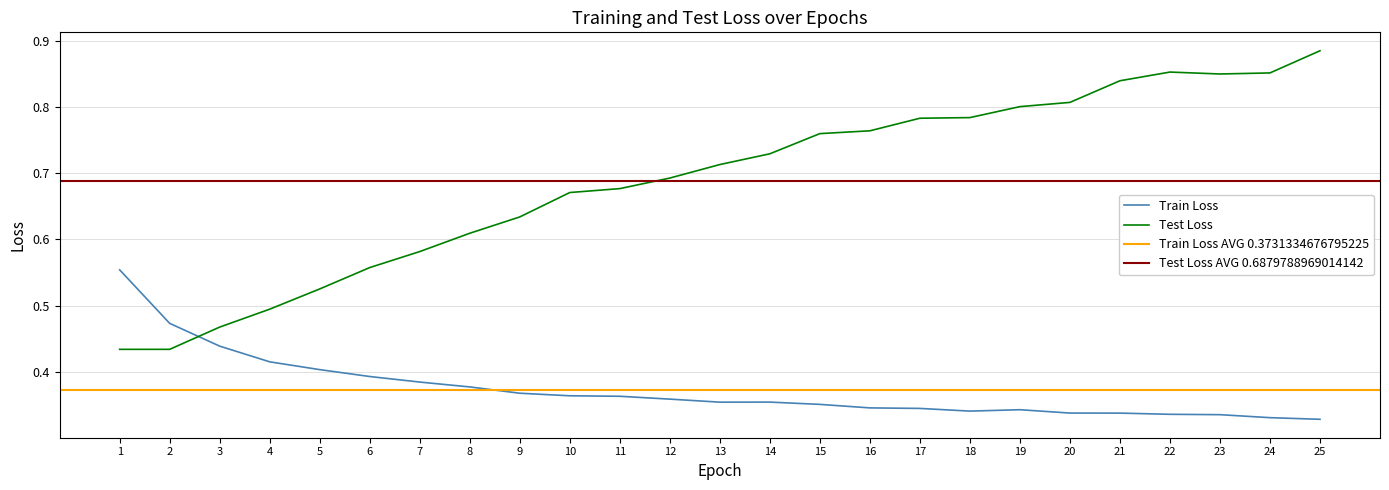

What is the value of the Train Loss point at the 16th from the left?

0.3